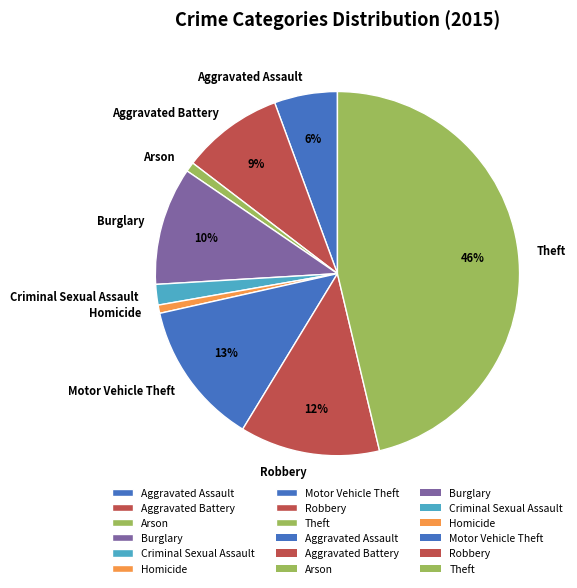

How many slices are in this pie chart?

9